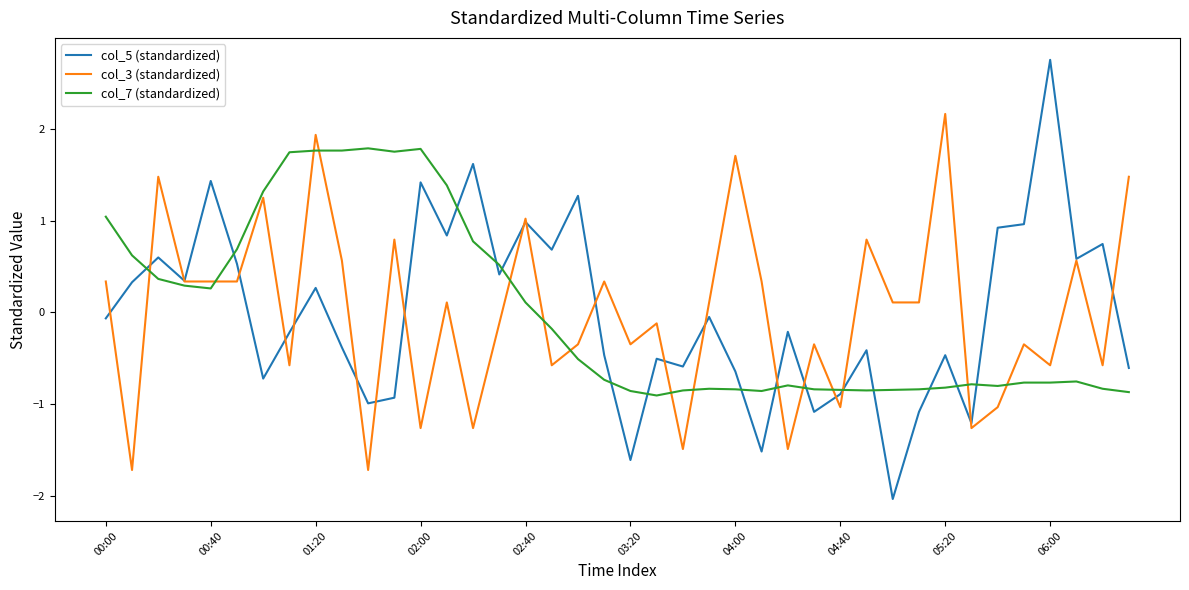

At how many categories does at least one series exceed 1?

18